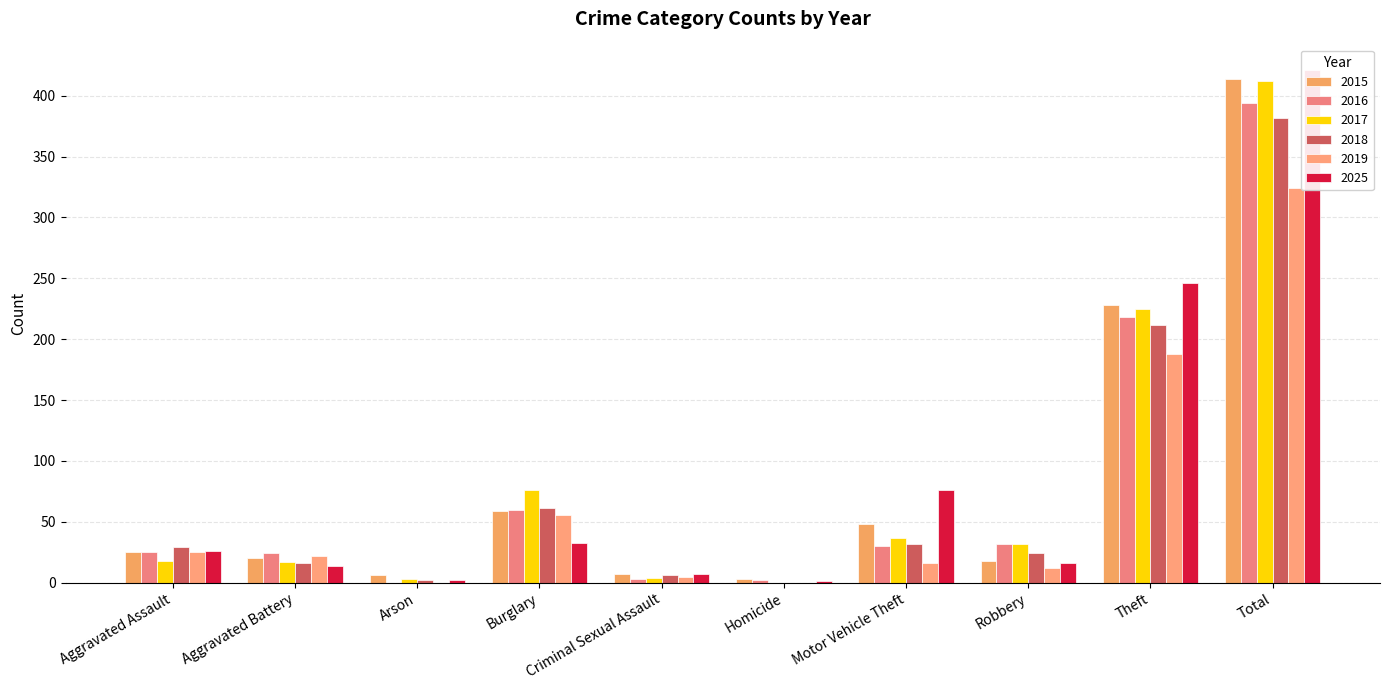

The 2025 series shows 157 at Theft. True or false?

False